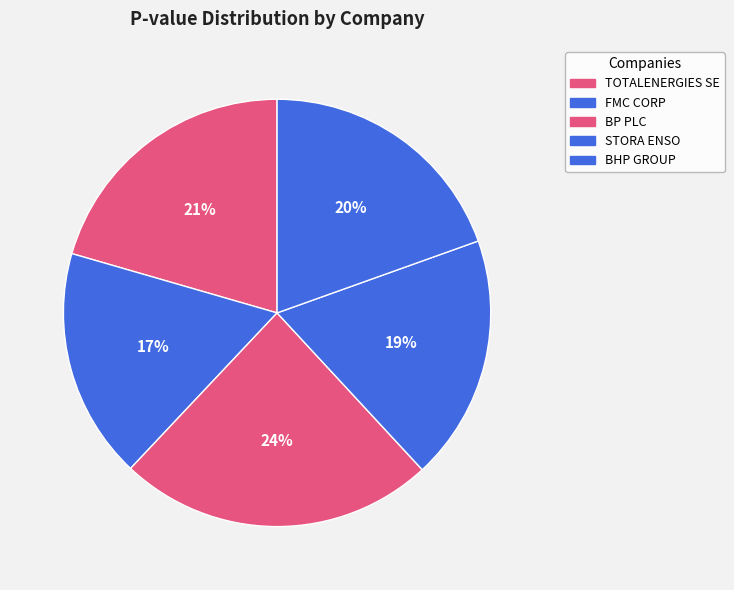

Is the sum of BHP GROUP and STORA ENSO greater than half?

No